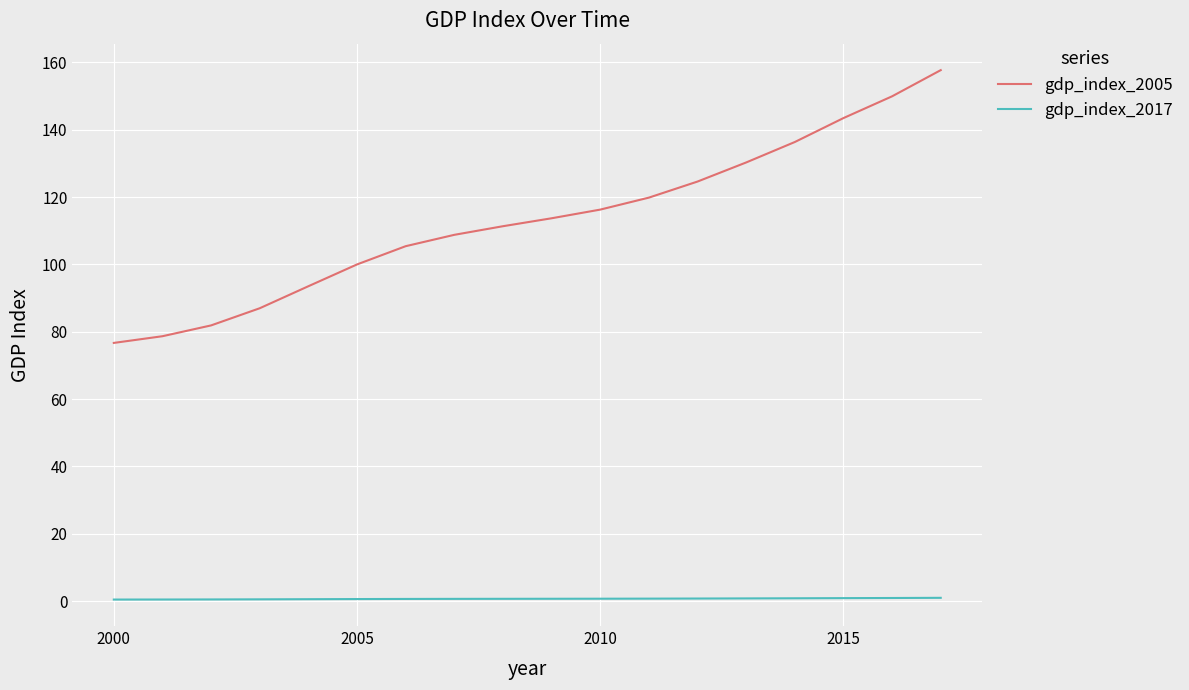

What is the maximum value shown in the chart?

157.7